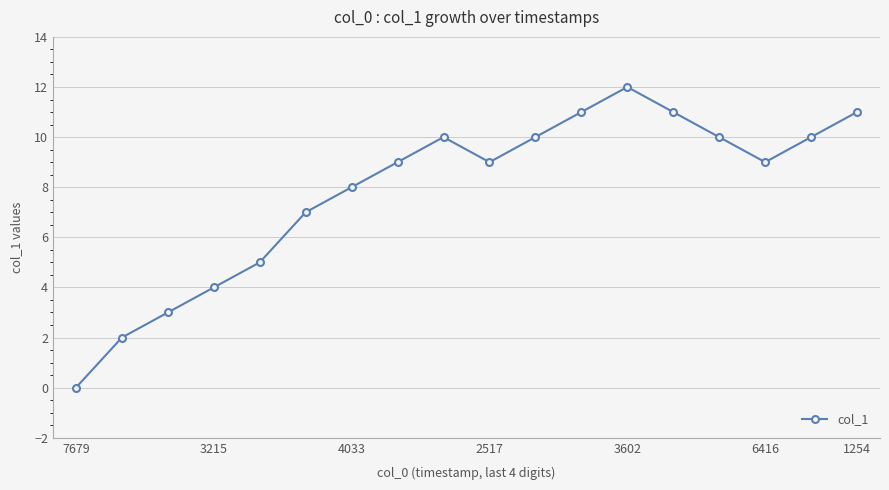

Is this an area chart (filled region under the line)?

No